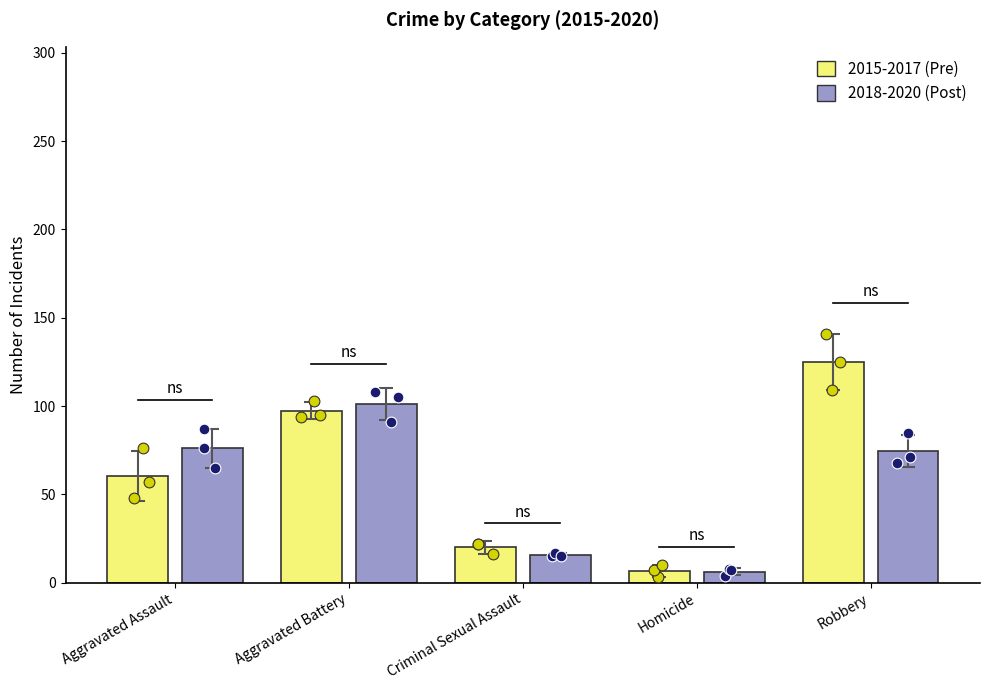

What are all the series names shown in the legend?

2015-2017 (Pre), 2018-2020 (Post)